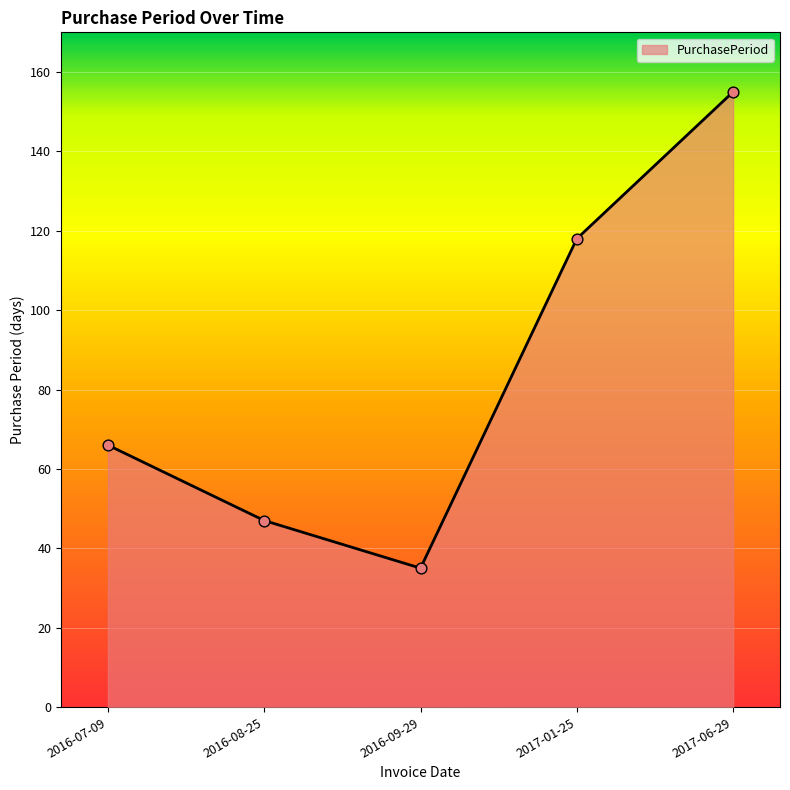

Between 2016-07-09 and 2017-06-29, which is larger?

2017-06-29